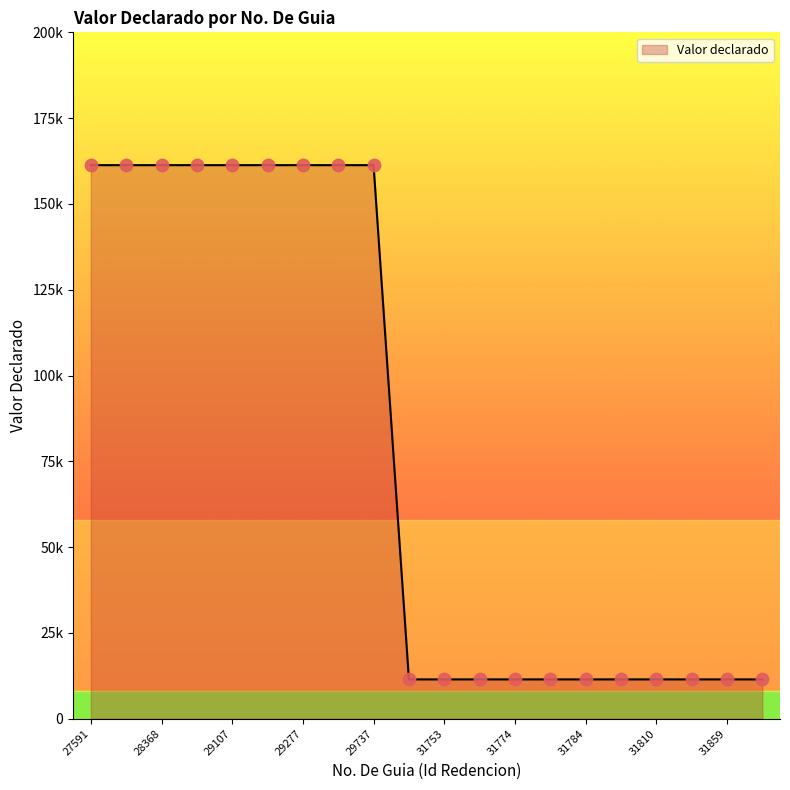

Does the chart have visible grid lines?

No